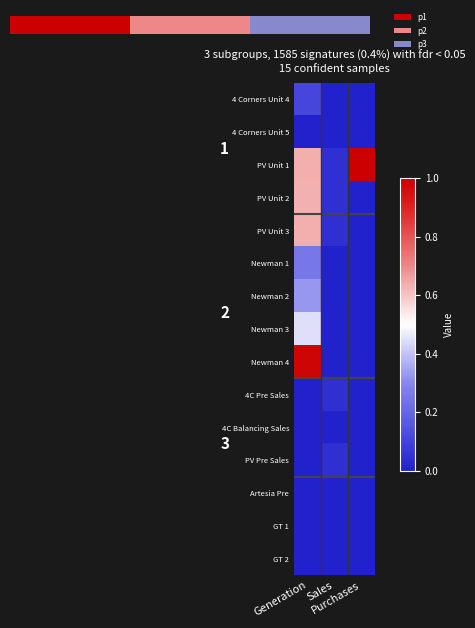

At which label is GT 1 closest to 0?

Generation